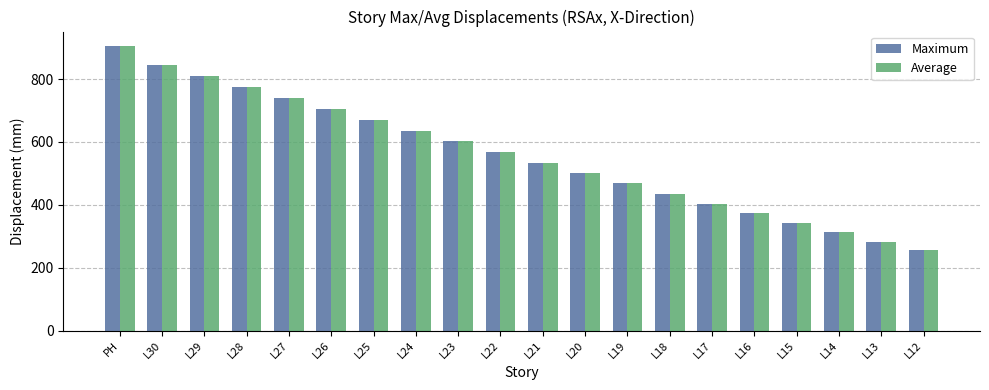

How many groups of bars are there?

20